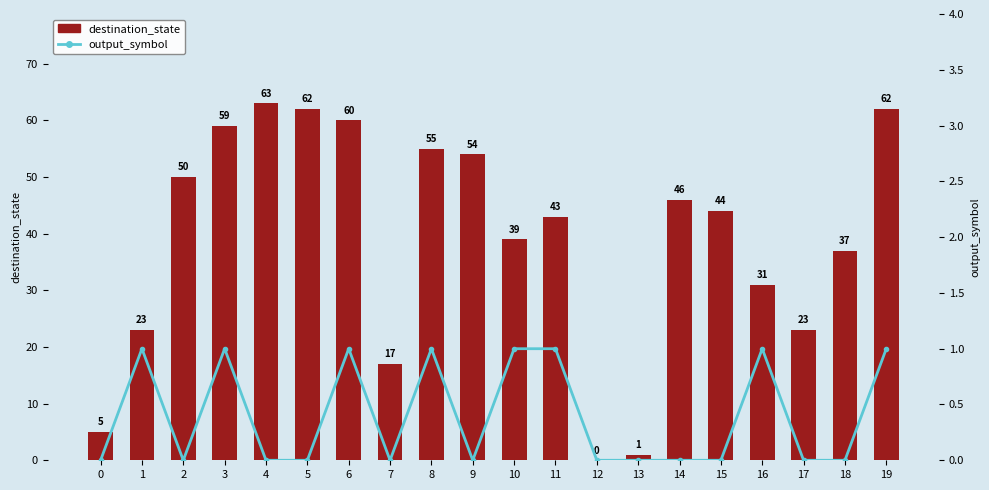

What is the approximate value of output_symbol at 11?

1